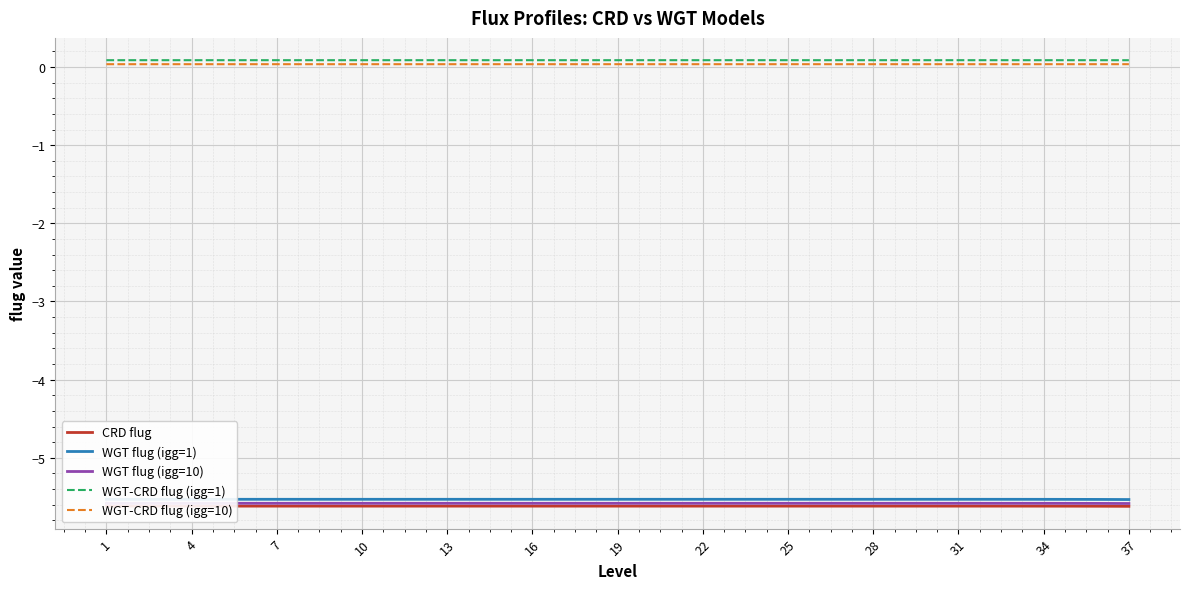

True or false: WGT-CRD flug (igg=10) and CRD flug cross at least once.

False